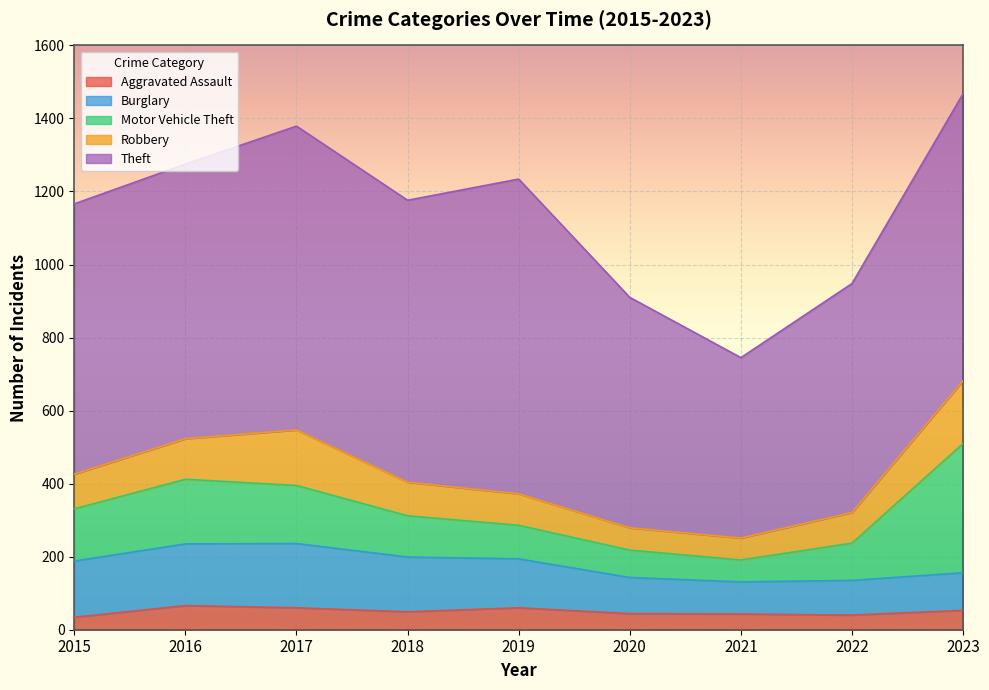

Where does the Burglary series first go above 134?

2015